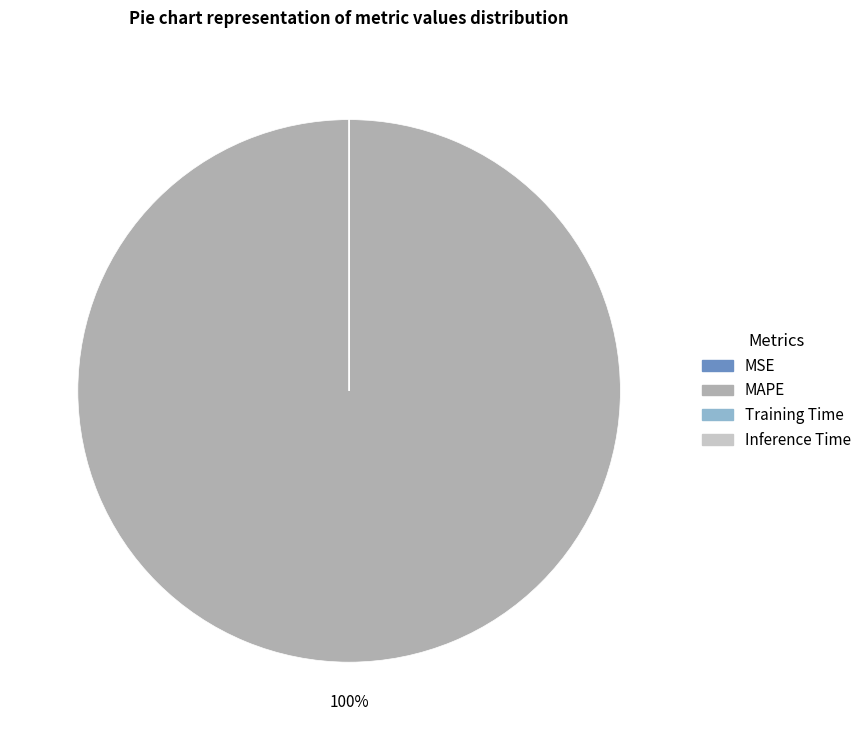

Which category has the biggest portion of the pie?

MAPE